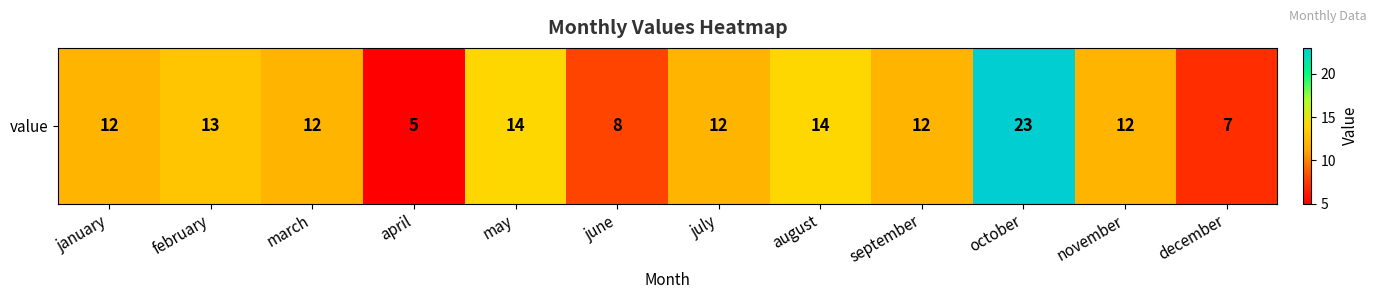

What is the difference between the maximum and minimum values?

18